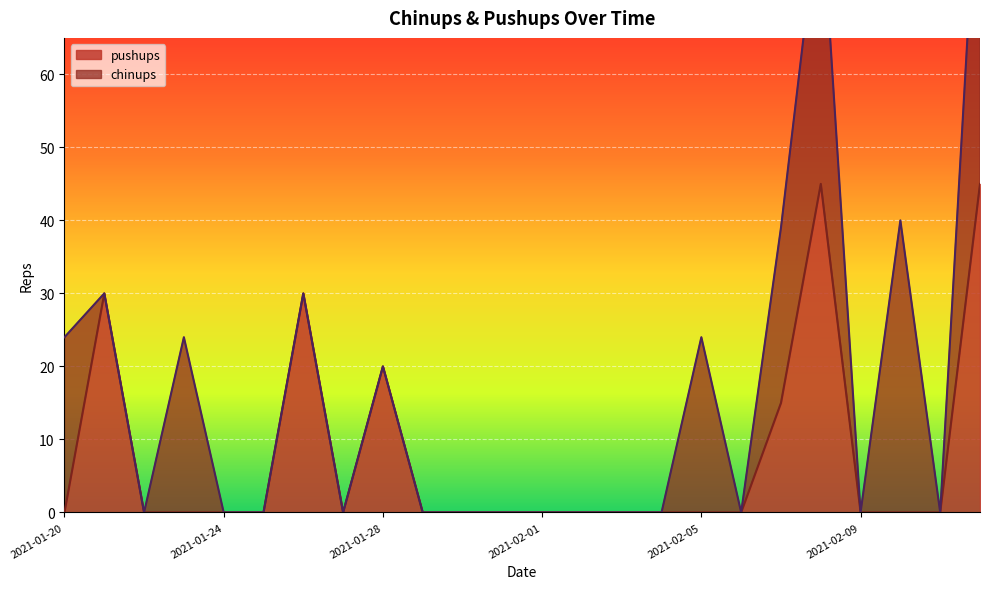

Which category has the highest value across all series?

2021-02-08